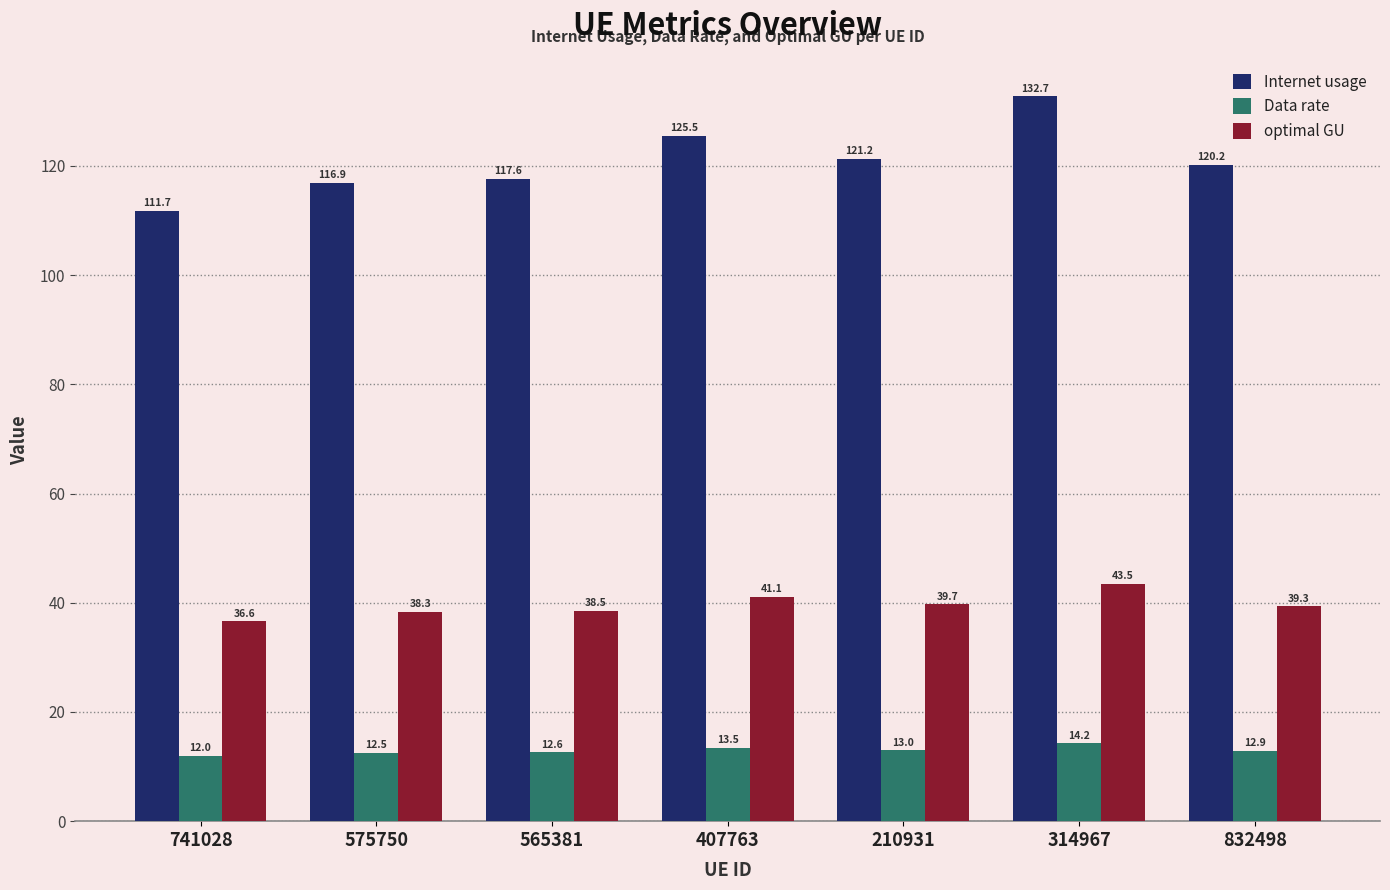

What is the sum of the optimal GU values at 575750 and 741028?

74.8